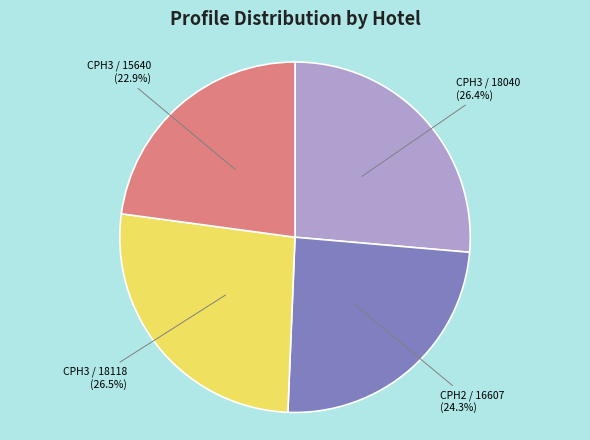

Is there a majority slice in this chart?

No